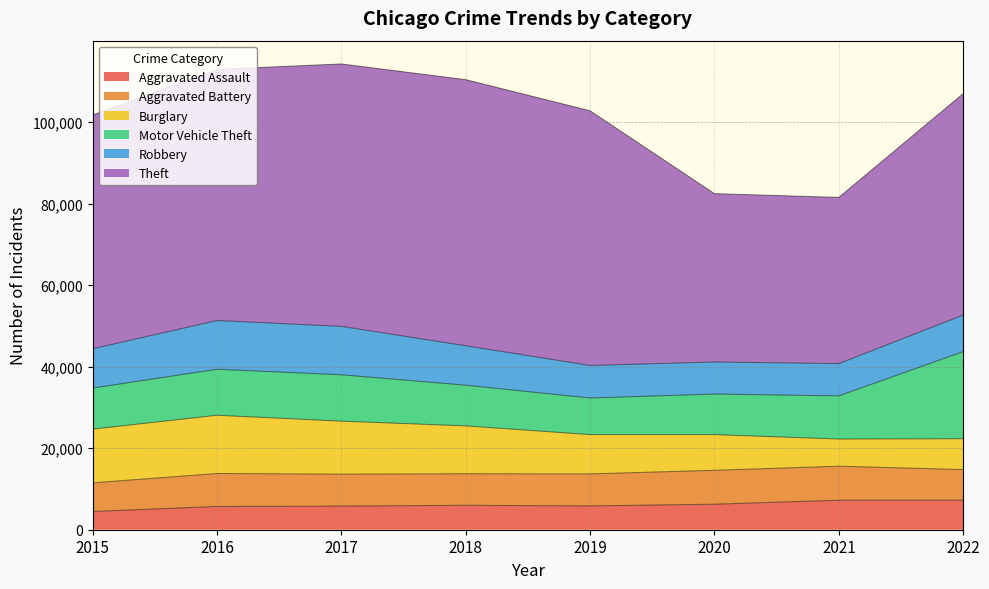

List the series in order of their peak value, highest first.

Theft, Motor Vehicle Theft, Burglary, Robbery, Aggravated Battery, Aggravated Assault